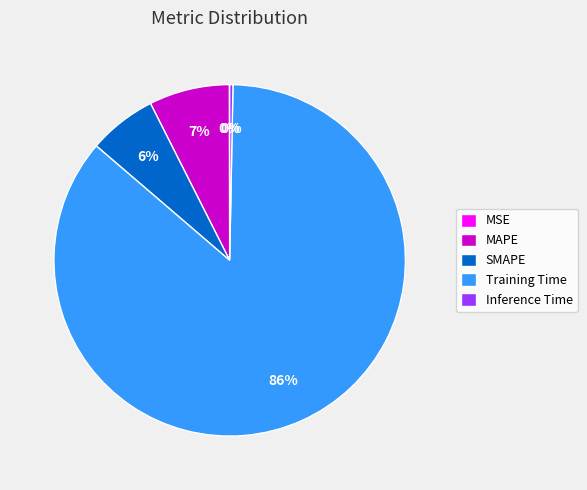

Is the sum of MAPE and Training Time greater than half?

Yes